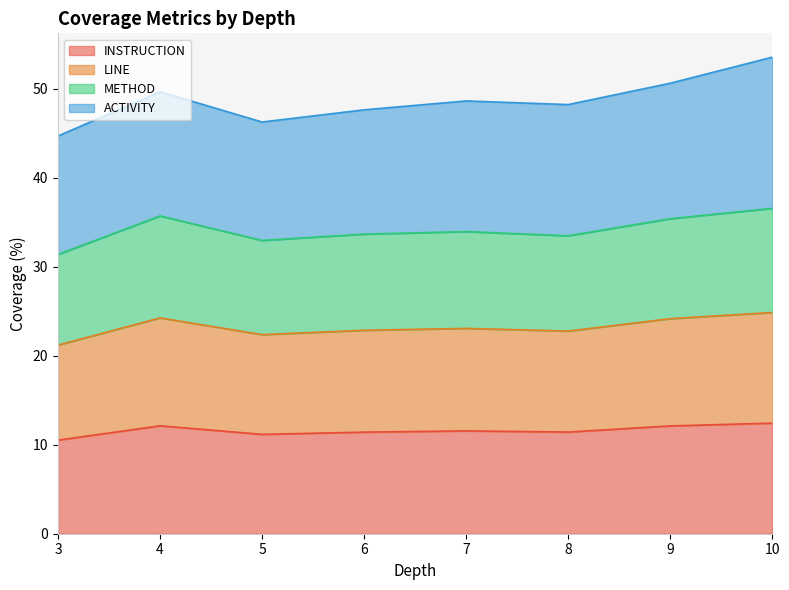

List the labels in order of INSTRUCTION value, largest first.

10, 4, 9, 7, 8, 6, 5, 3